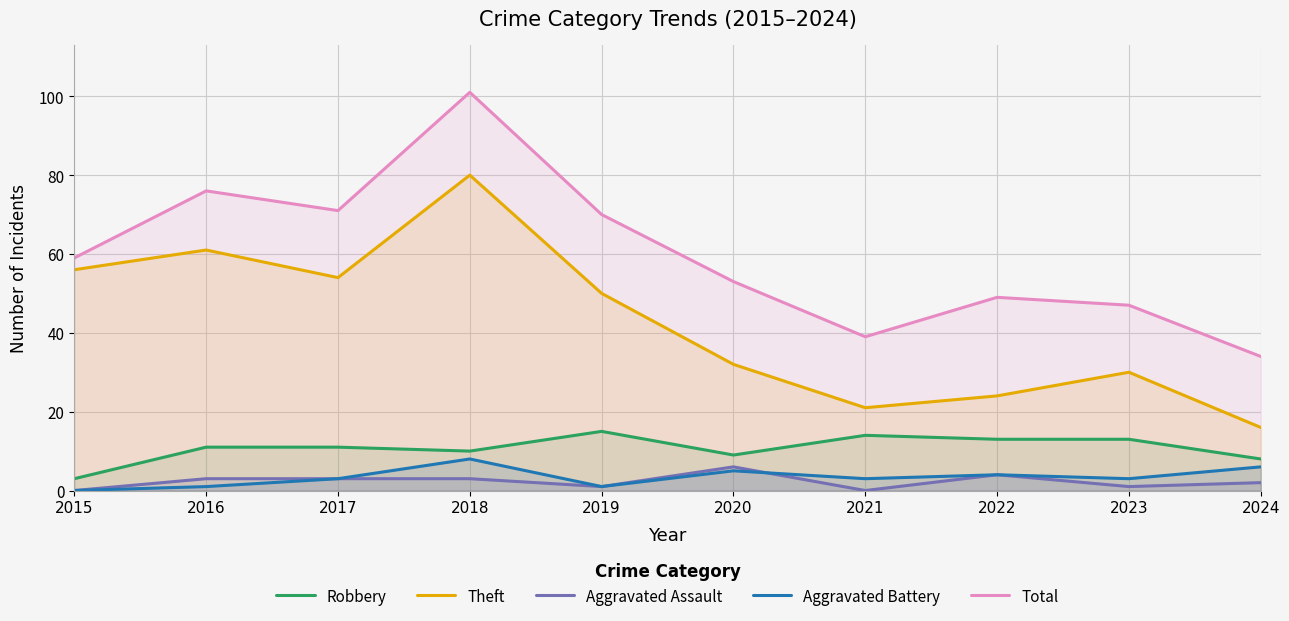

Which series changed the most between 2018 and 2022?

Theft